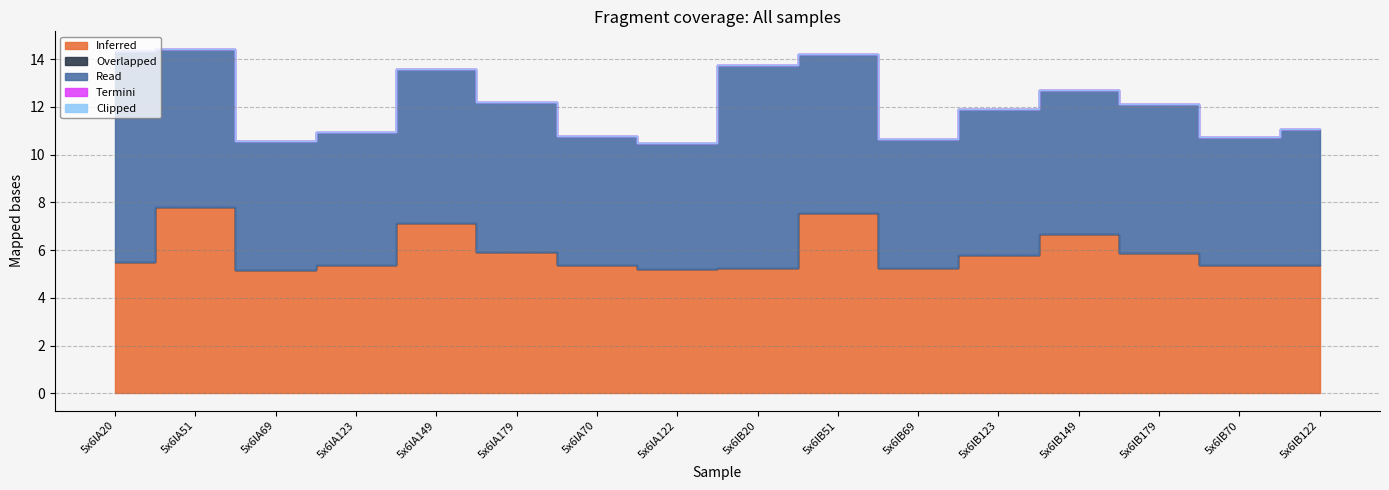

What is the sum of the Read values at 5x6lA51 and 5x6lA70?

12.0